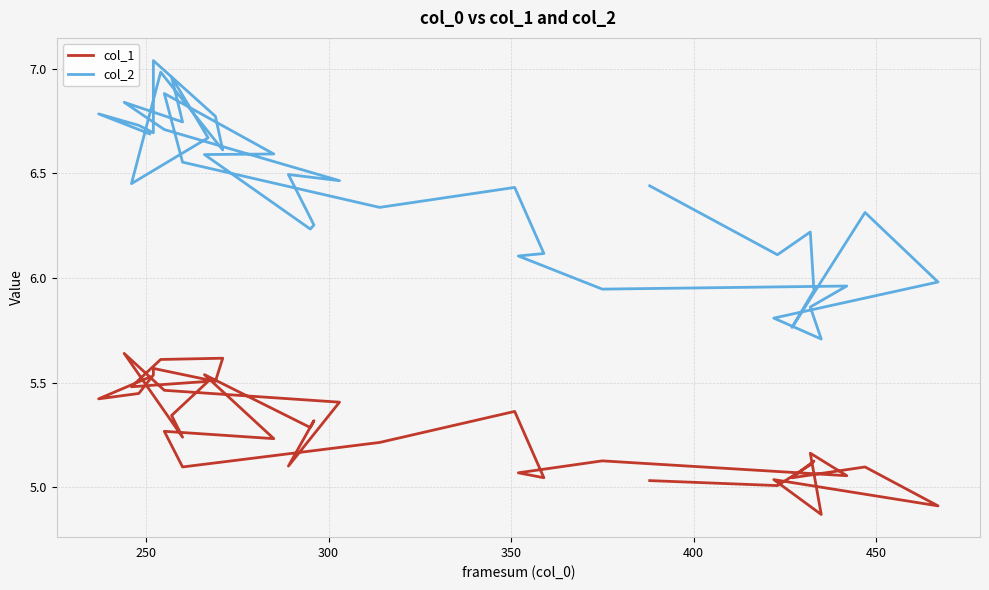

What are all the series names shown in the legend?

col_1, col_2